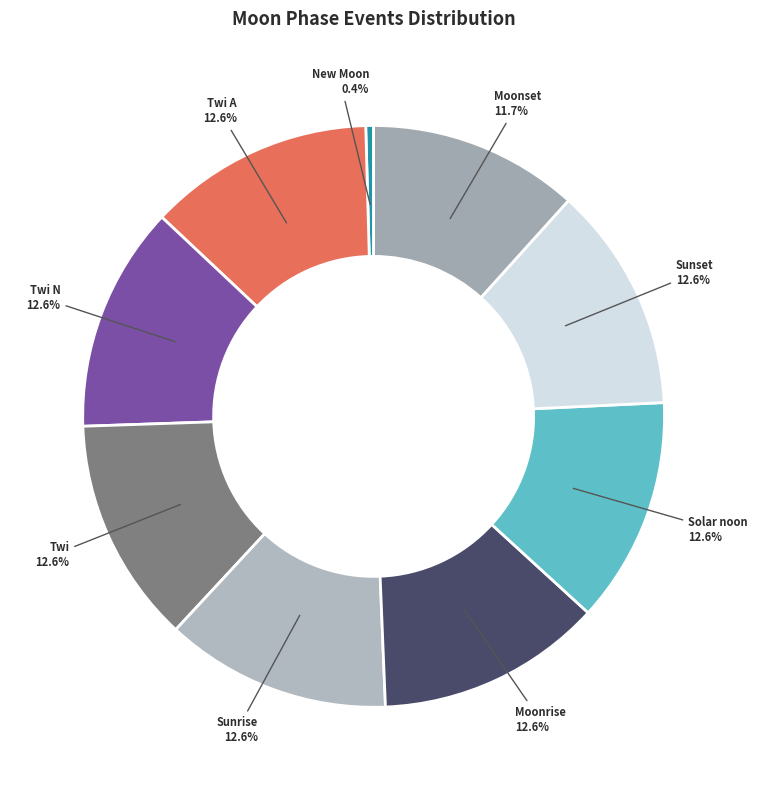

Does Twi N represent more than half of the total?

No